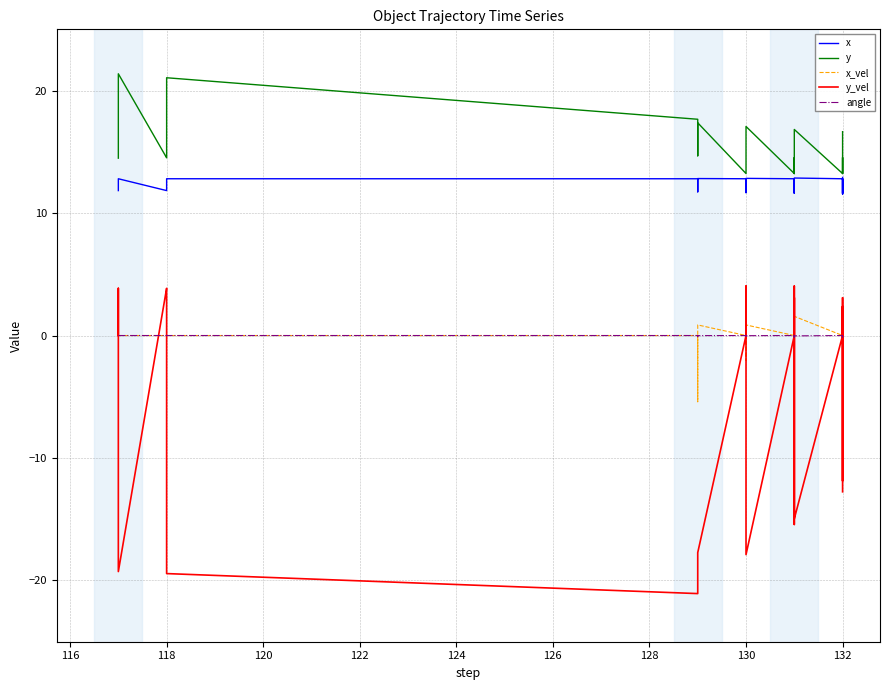

What is the lowest value of the y series?

13.2